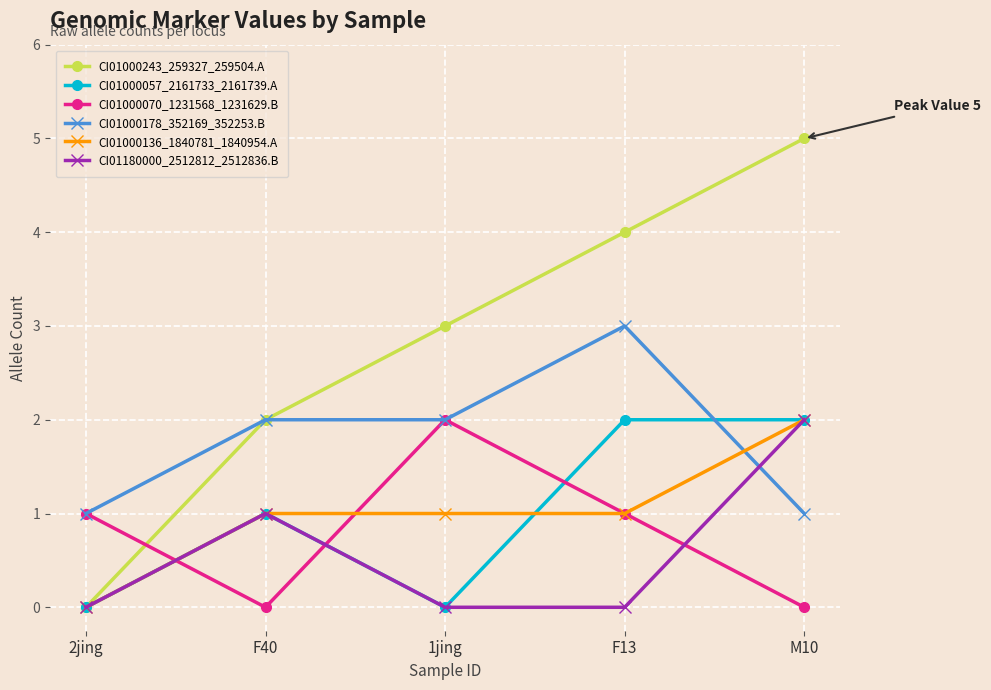

At which category does CI01000070_1231568_1231629.B reach its first local valley?

F40